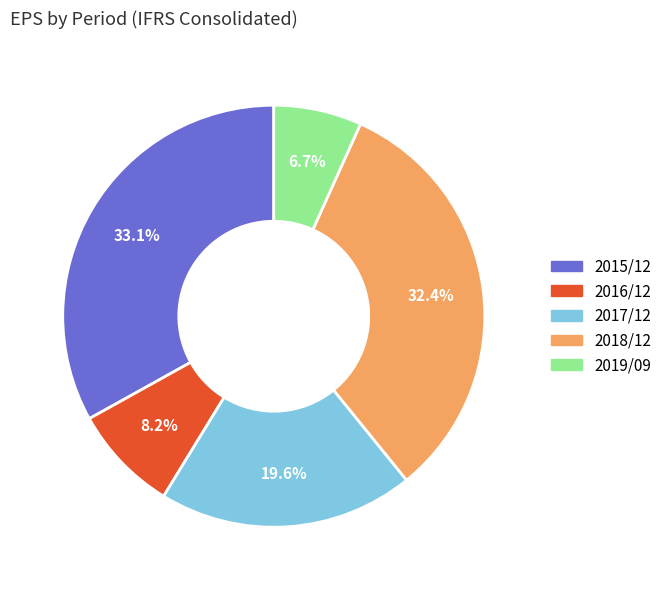

True or false: 2015/12 accounts for 19% of the total.

False